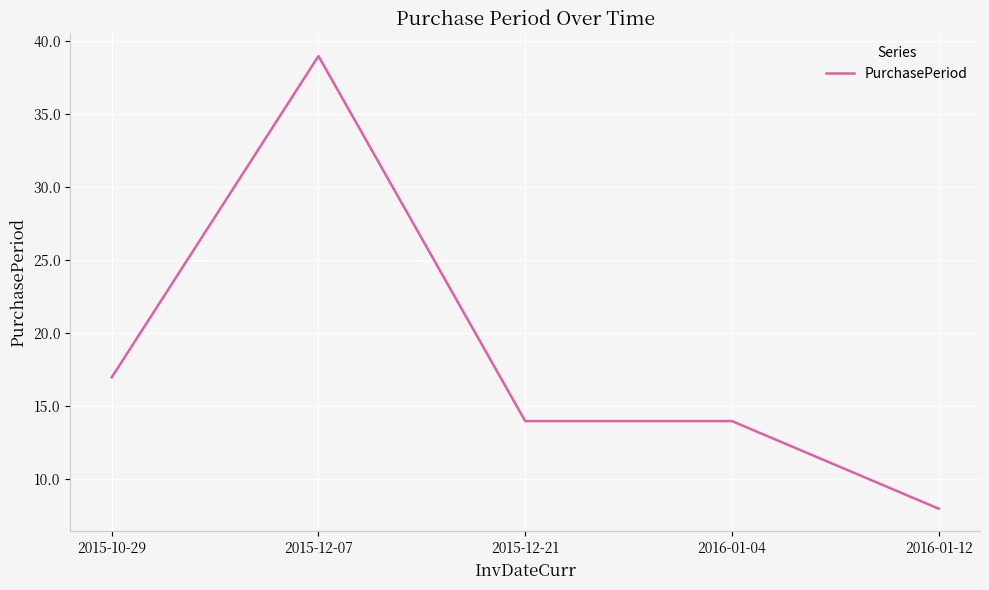

Does the chart have visible grid lines?

Yes